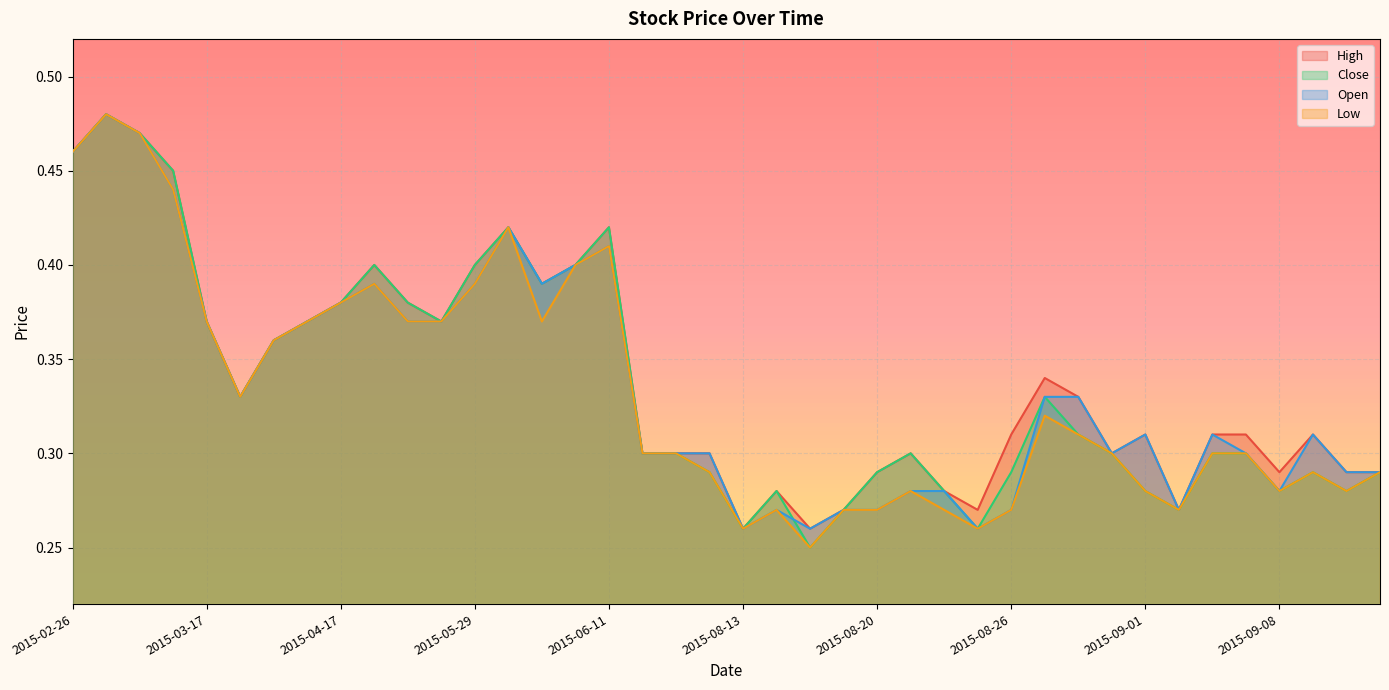

Which series has the largest total across all categories?

High